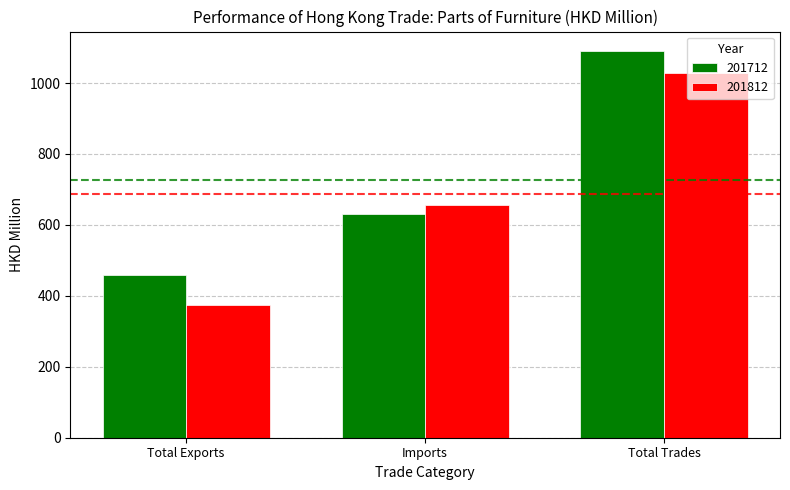

Which label corresponds to the smallest value in the chart?

Total Exports